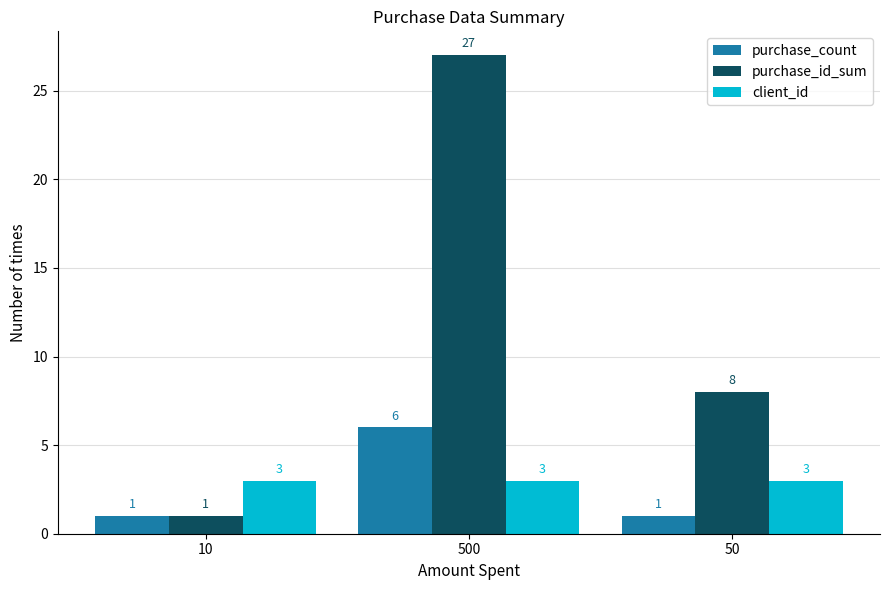

Reading left to right, transcribe all the data shown in this chart.

purchase_count: 10=1	500=6	50=1
purchase_id_sum: 10=1	500=27	50=8
client_id: 10=3	500=3	50=3